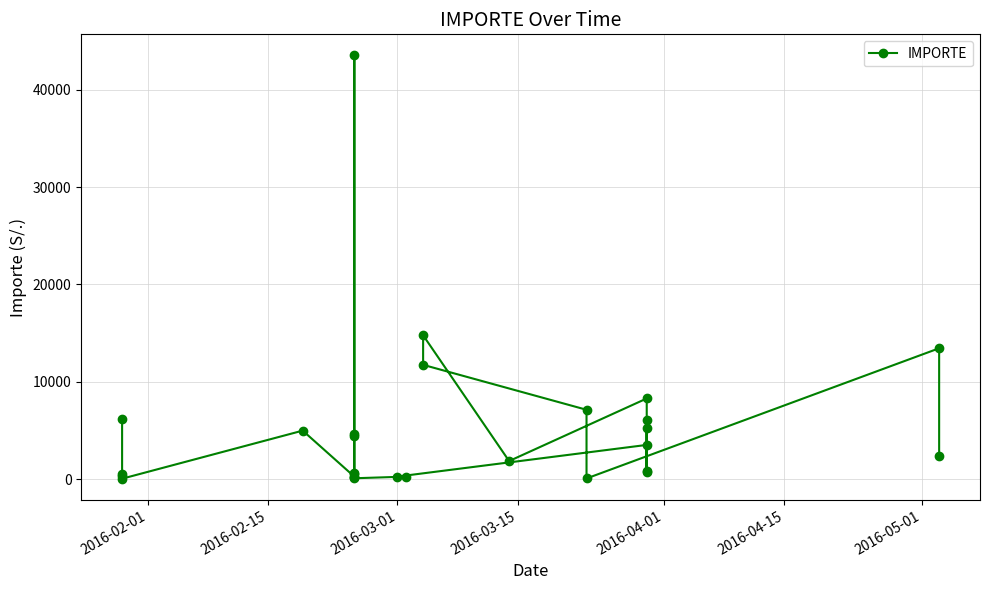

How many interior local valleys (lower than both neighbors) does the data have?

8